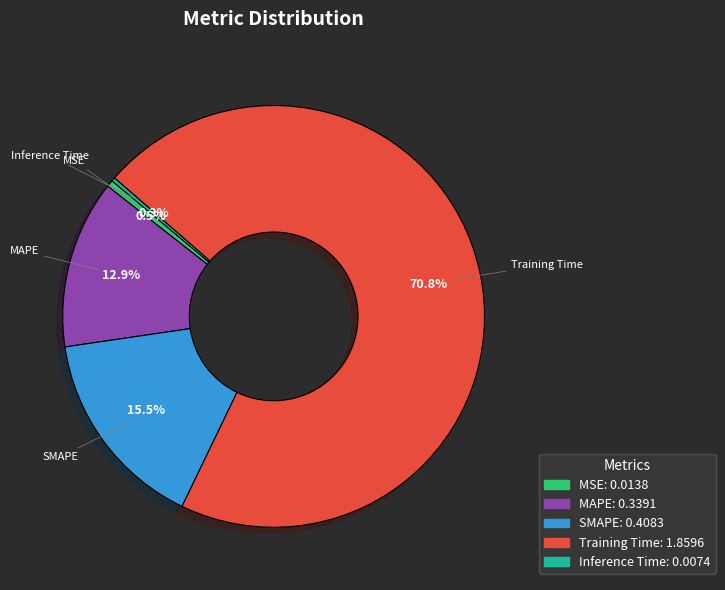

True or false: Training Time accounts for 71% of the total.

True